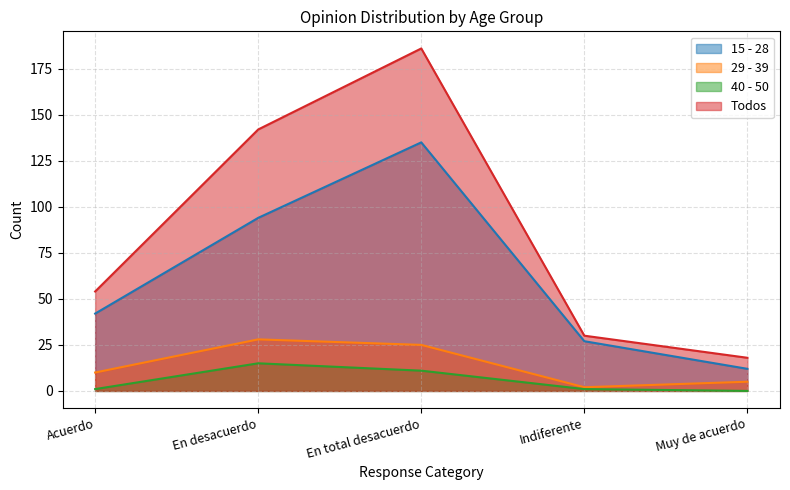

At which category does the chart reach its peak across all series?

En total desacuerdo